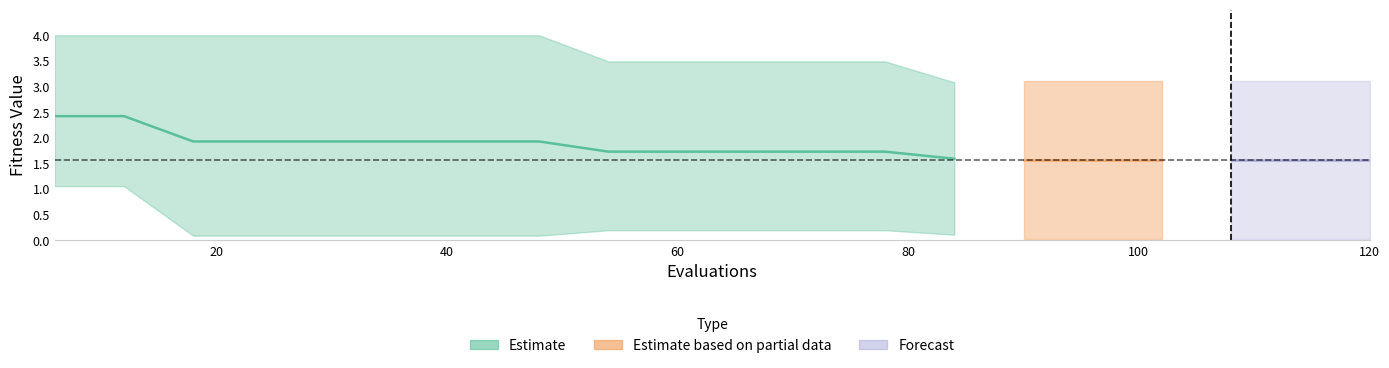

Which category has the highest value across all series?

6